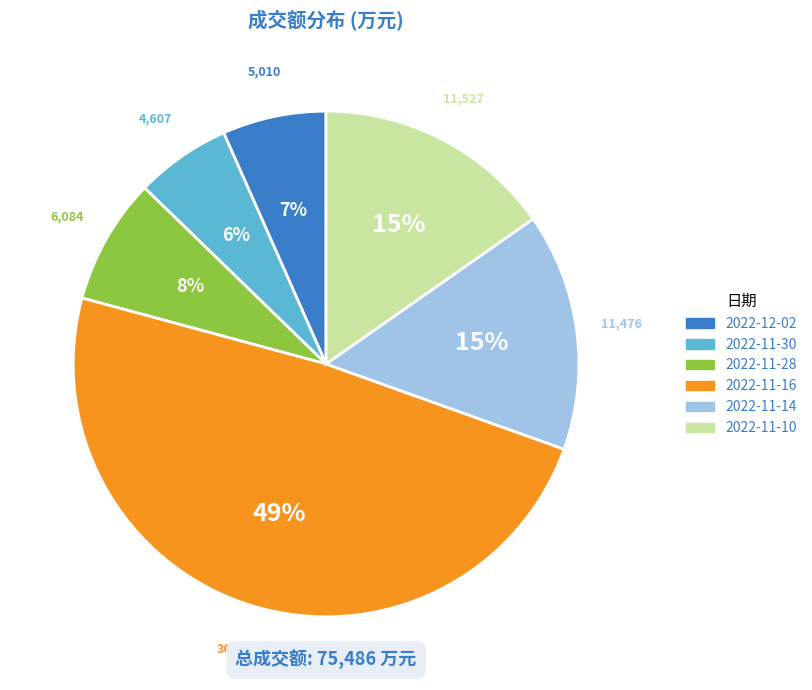

The 2022-12-02 slice represents 1% of the pie. True or false?

False